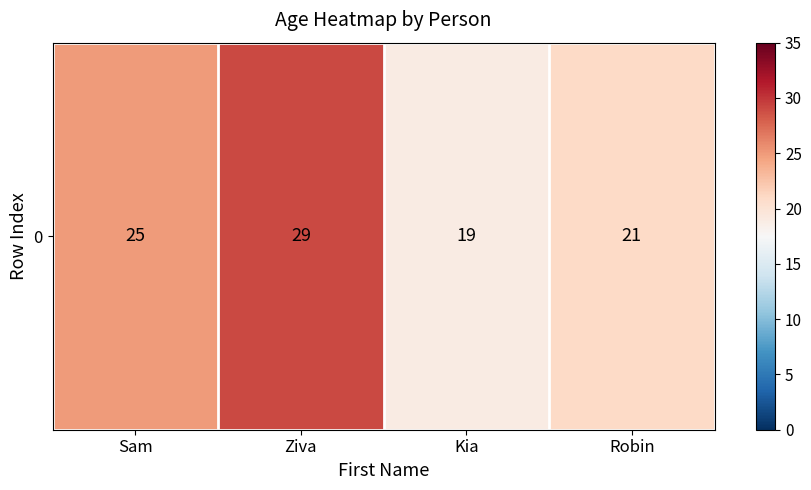

Reading right to left, extract all data points from this chart.

21	19	29	25